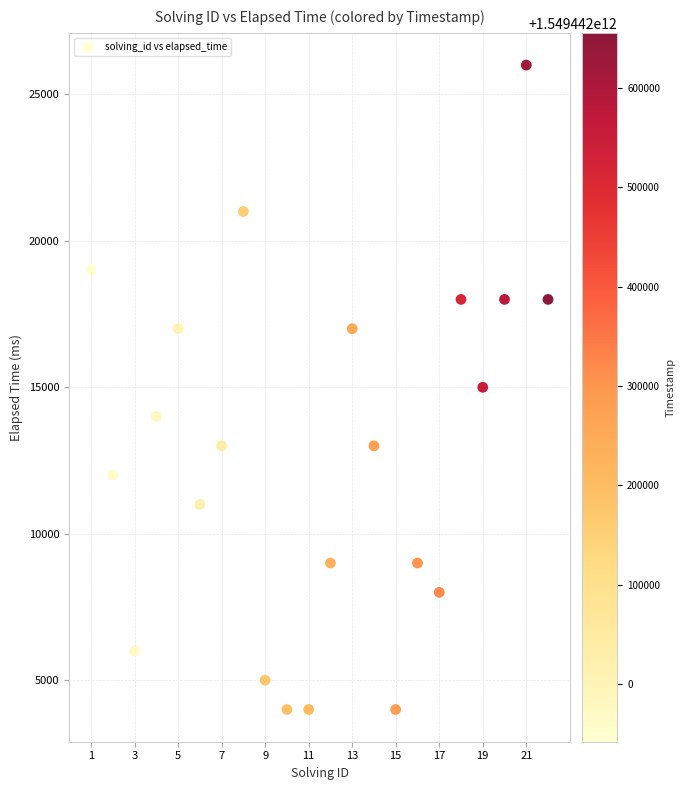

What is the range of Y values (max minus min)?

22000